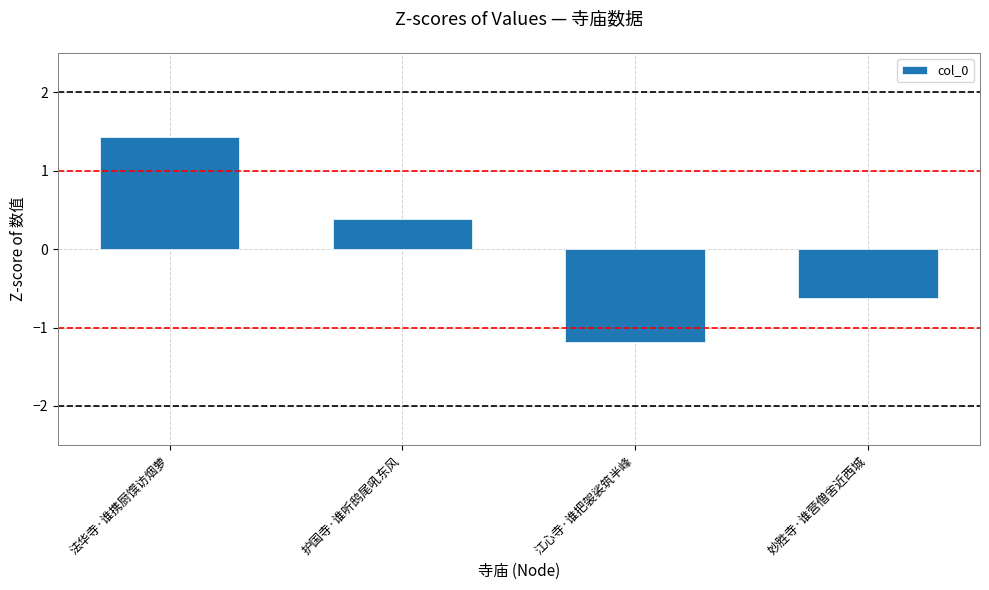

Is it true that the value at 妙胜寺·谁营僧舍近西城 is -0.6?

True